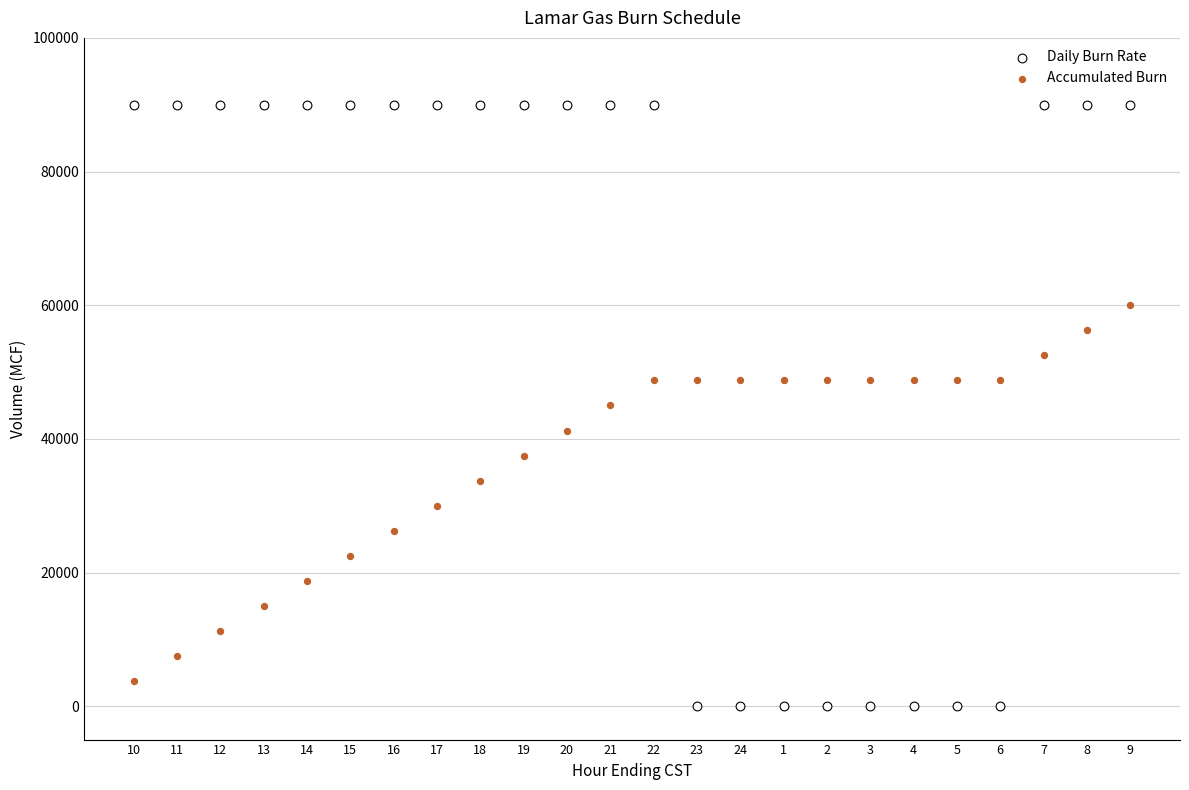

Which series reaches the minimum Y coordinate?

Daily Burn Rate